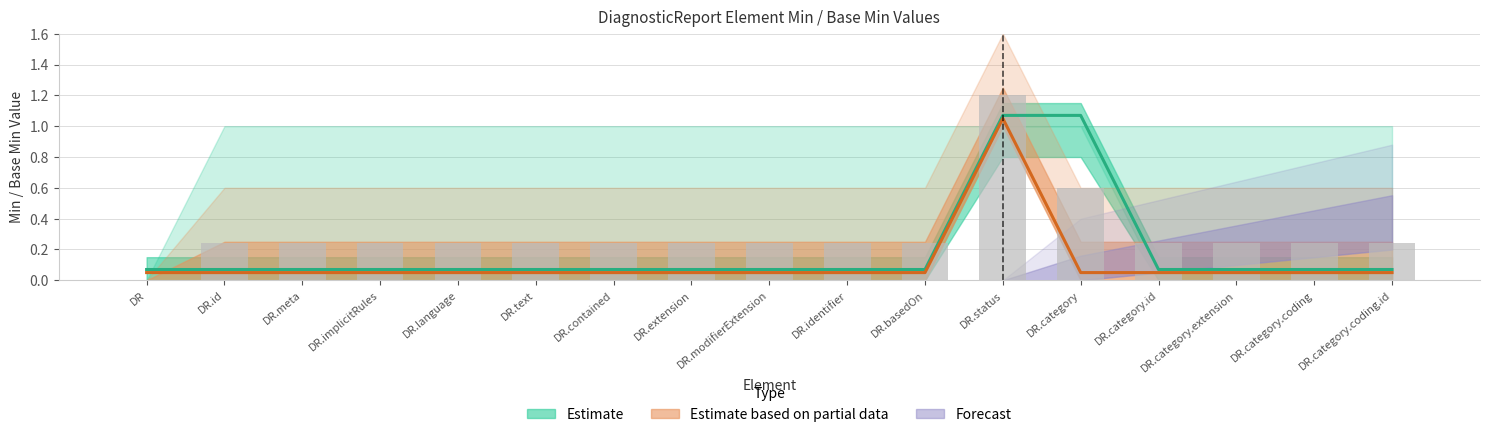

How many bars are there in each group?

2